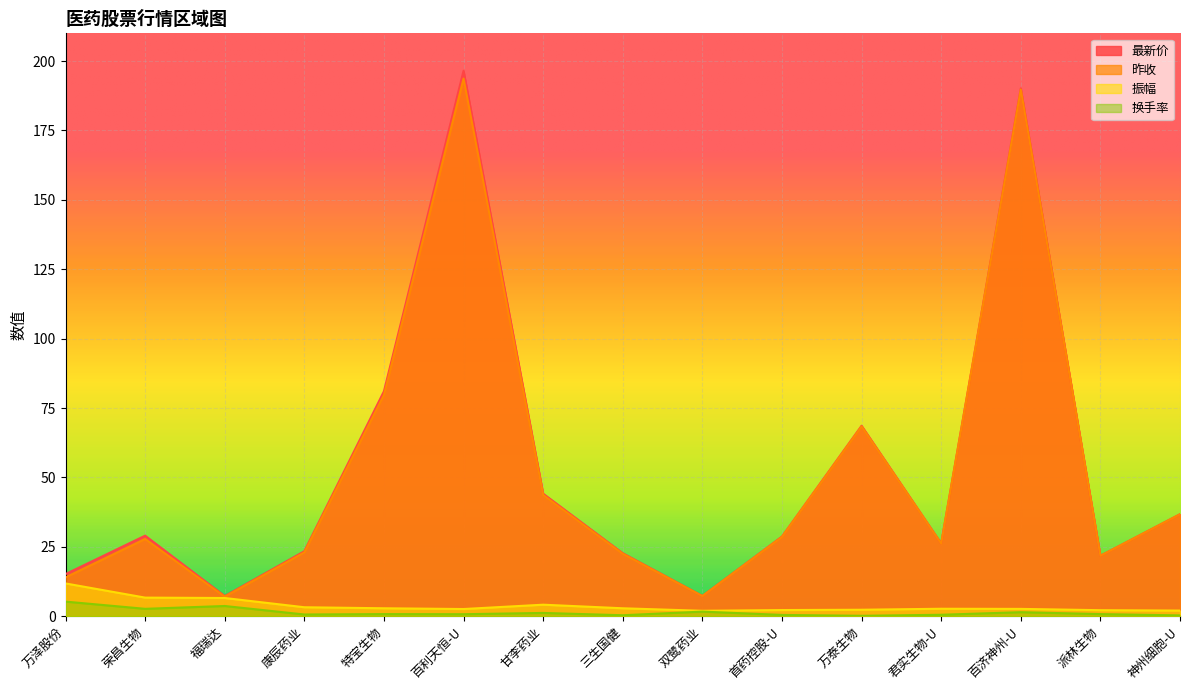

Which has a higher value, 三生国健 or 派林生物?

三生国健